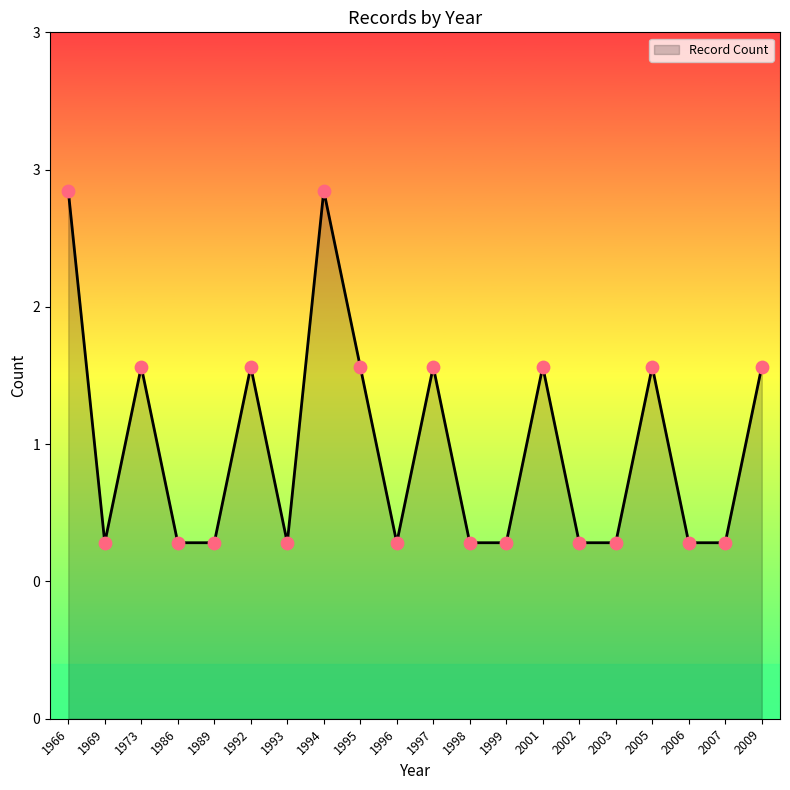

Between 2002 and 1995, which is larger?

1995